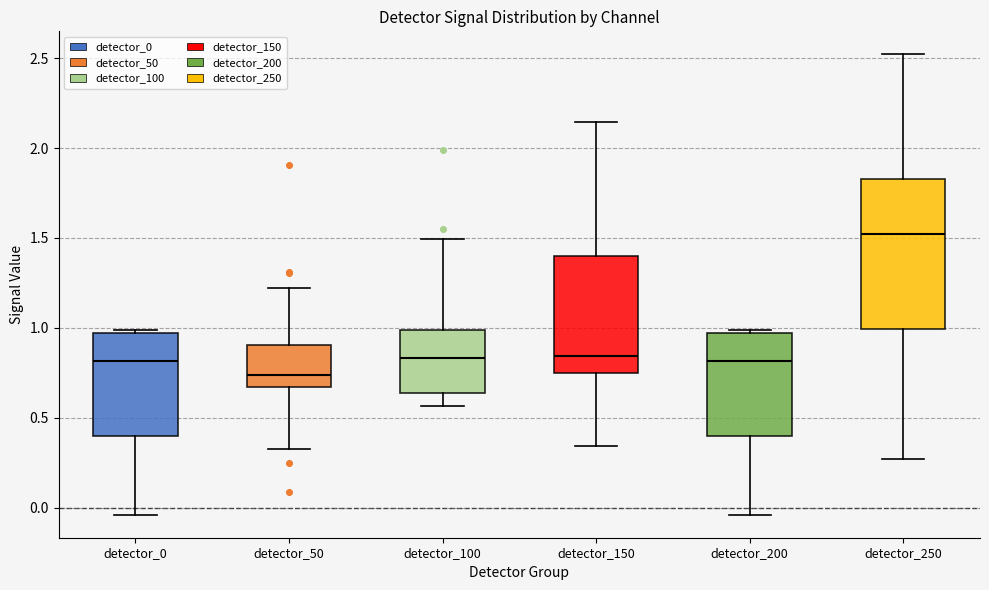

Reading left to right, transcribe this box plot: for each box, give where its median line is, the range the box spans, and where its two whiskers end, as read against the y-axis. The values are not printed on the chart, so give them approximately, as read against the axis.

detector_0: median 0.80, box 0.40 to 0.95, whiskers -0.05 to 1.00
detector_50: median 0.75, box 0.65 to 0.90, whiskers 0.30 to 1.20
detector_100: median 0.85, box 0.65 to 1.00, whiskers 0.55 to 1.50
detector_150: median 0.85, box 0.75 to 1.40, whiskers 0.35 to 2.15
detector_200: median 0.80, box 0.40 to 0.95, whiskers -0.05 to 1.00
detector_250: median 1.50, box 1.00 to 1.85, whiskers 0.25 to 2.50